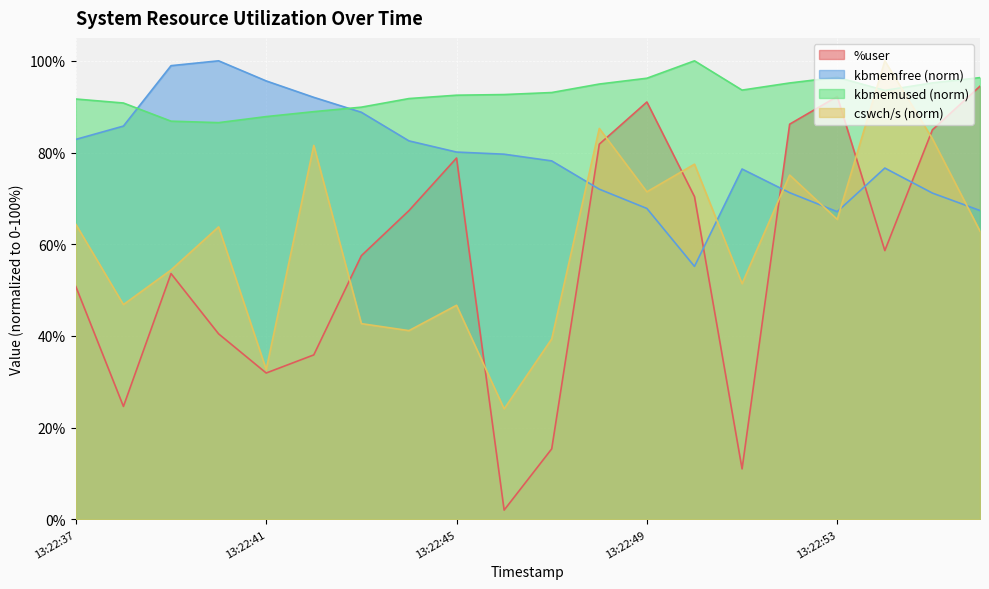

What is the value of the %user point at the 20th from the left?

94.5